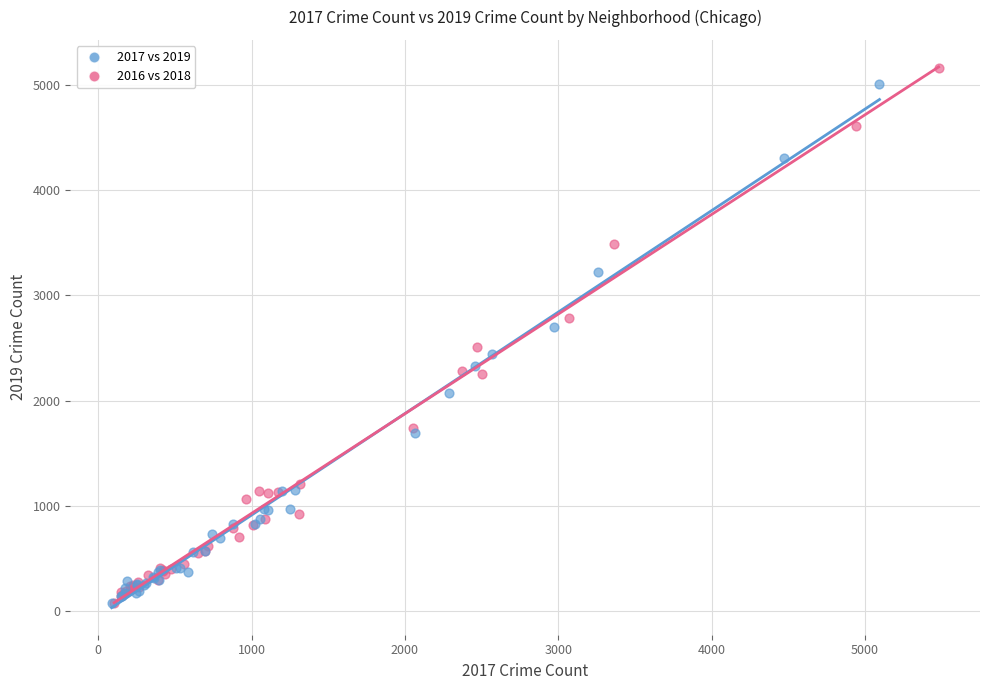

Which series has the widest spread of Y values?

2016 vs 2018